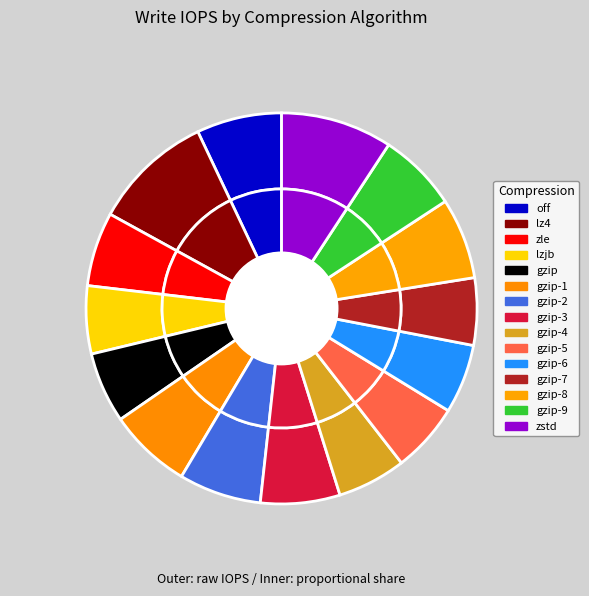

Which category has the biggest portion of the pie?

lz4